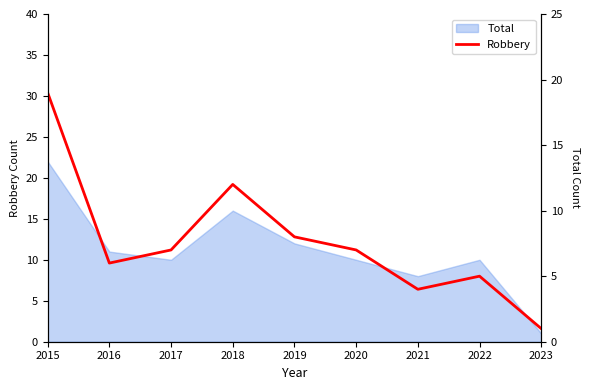

True or false: the data shows 7 at 2020.

True